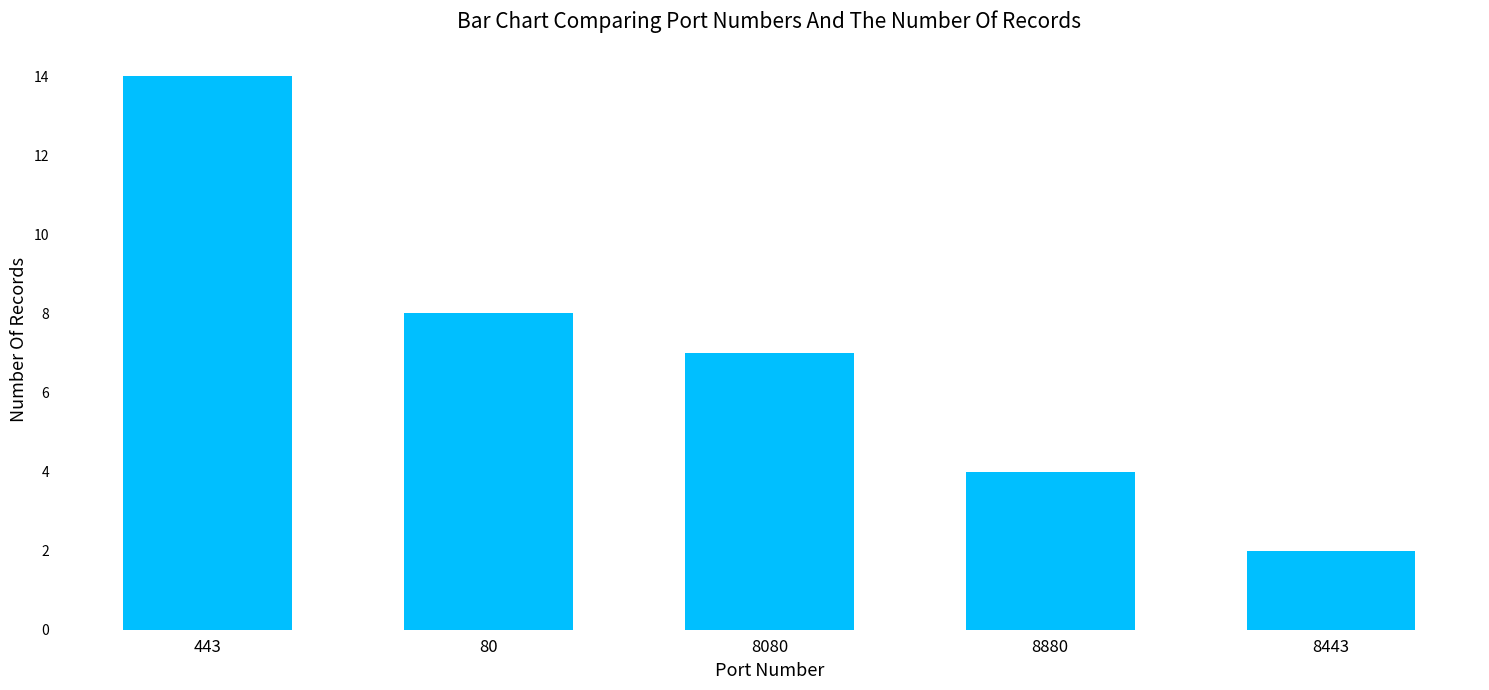

At which category does the chart reach its peak across all series?

443